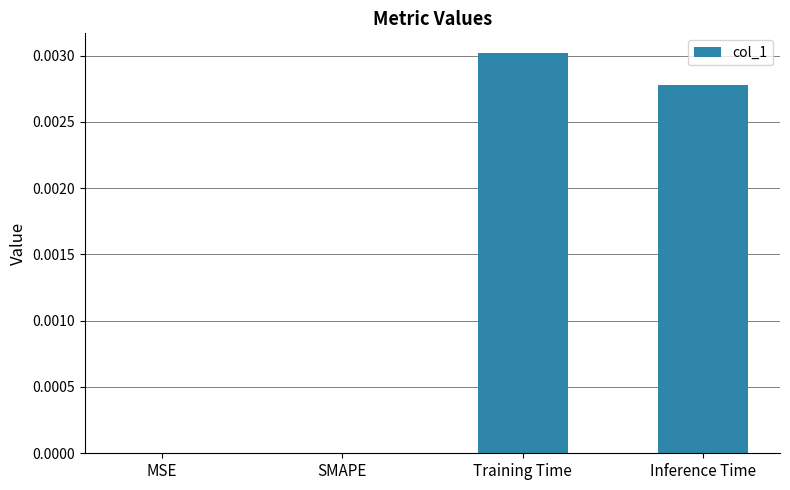

Which label corresponds to the largest value in the chart?

Training Time